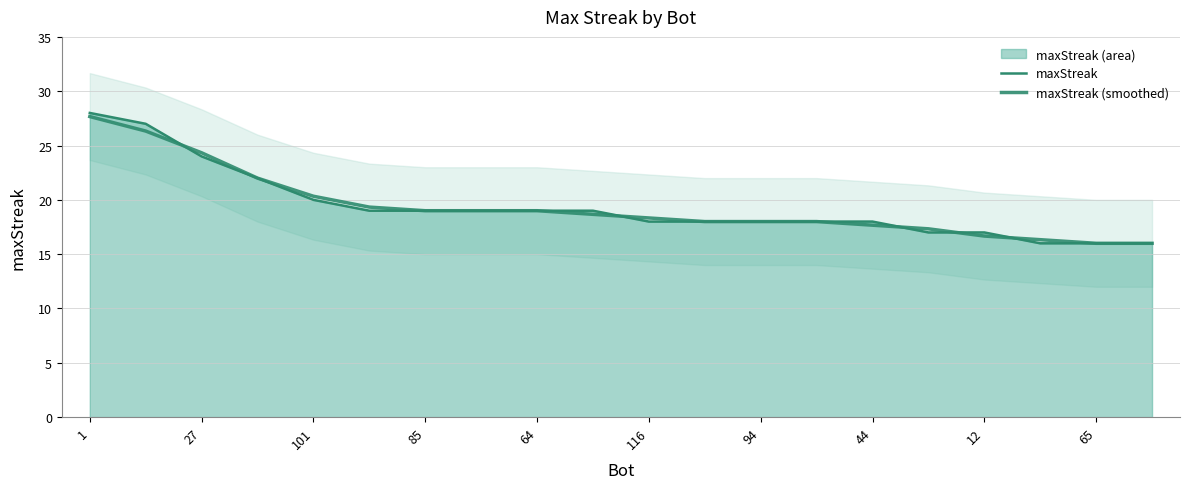

True or false: maxStreak (smoothed) has a value of 32.2 at 12.

False